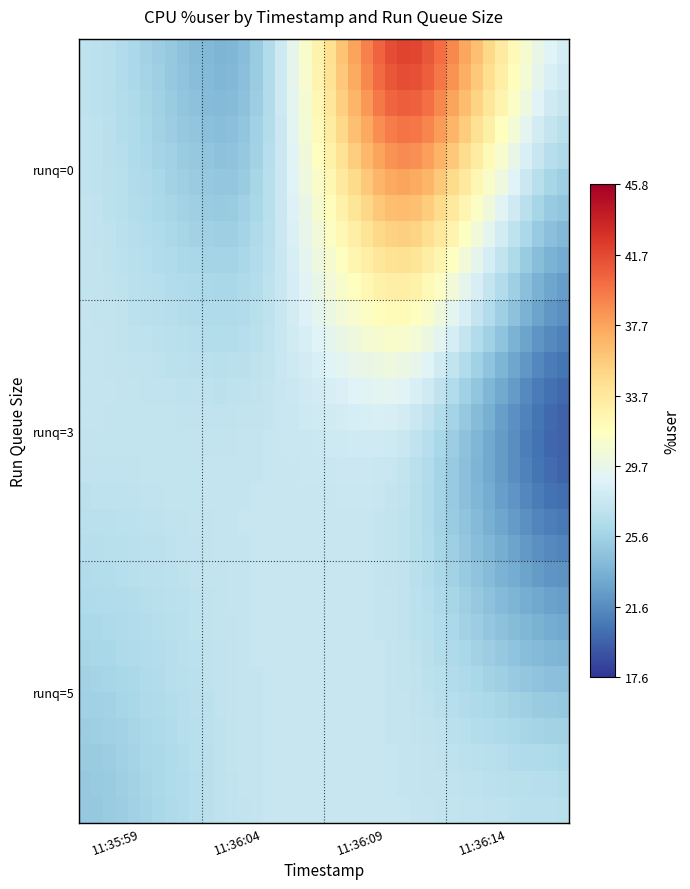

What is the greatest value displayed?

42.0